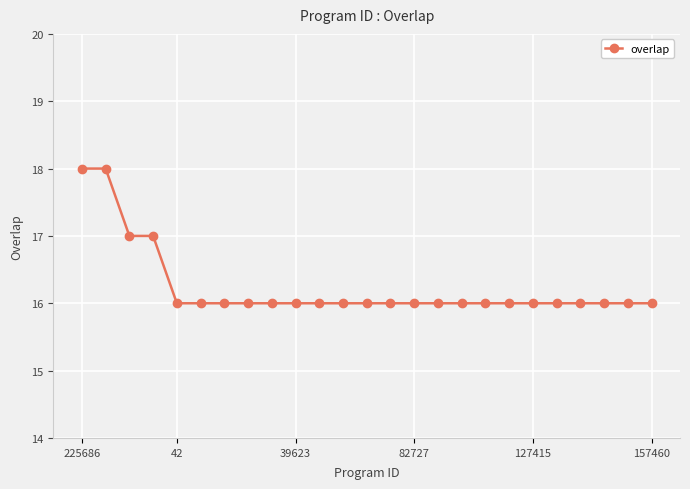

What is the value of the 6th point from the left?

16